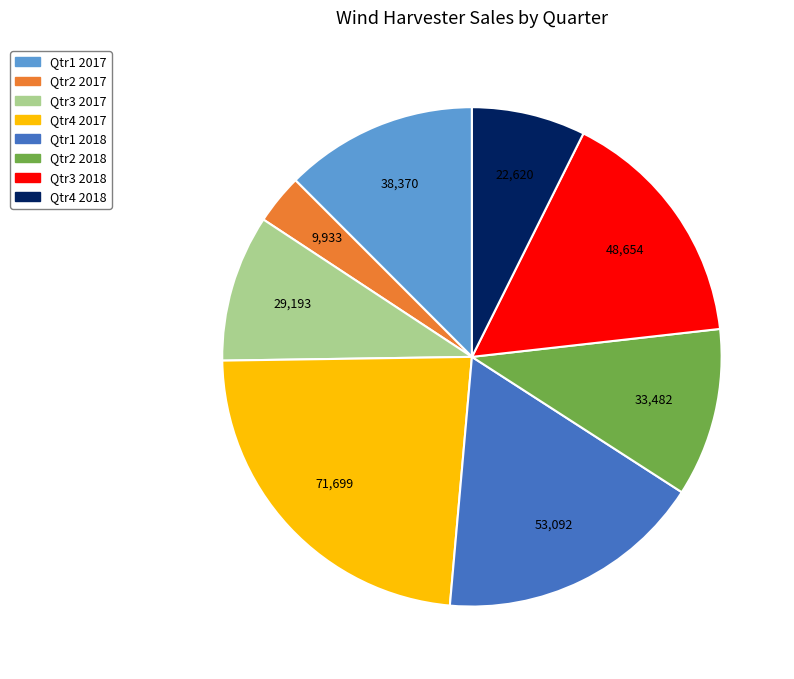

Does Qtr1 2017 account for over 50% of the chart?

No